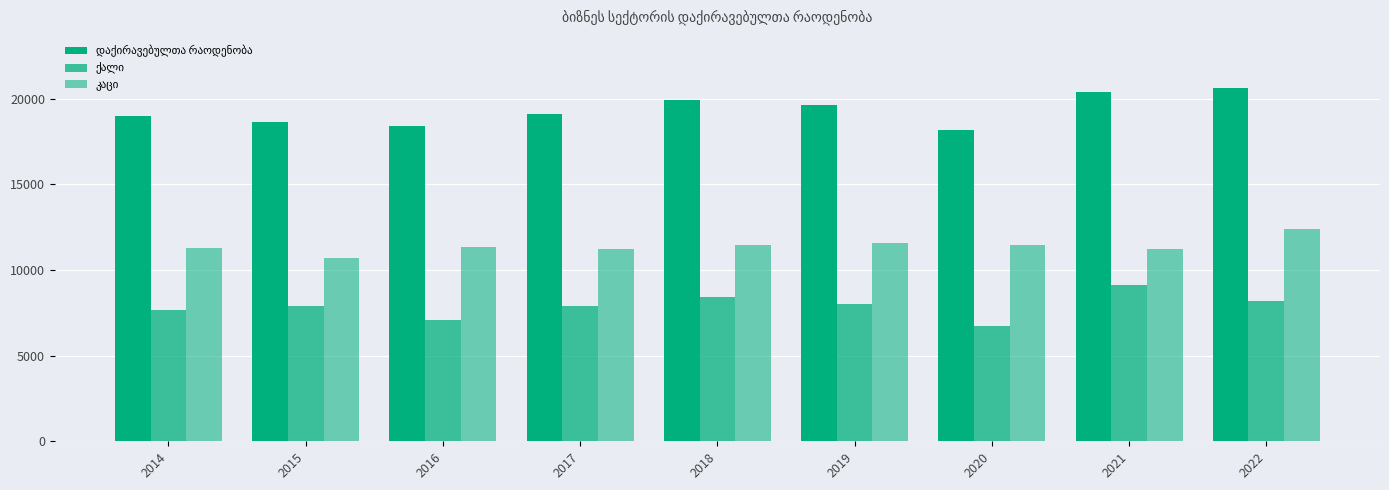

At 2019, list the series in order from largest to smallest.

დაქირავებულთა რაოდენობა, კაცი, ქალი